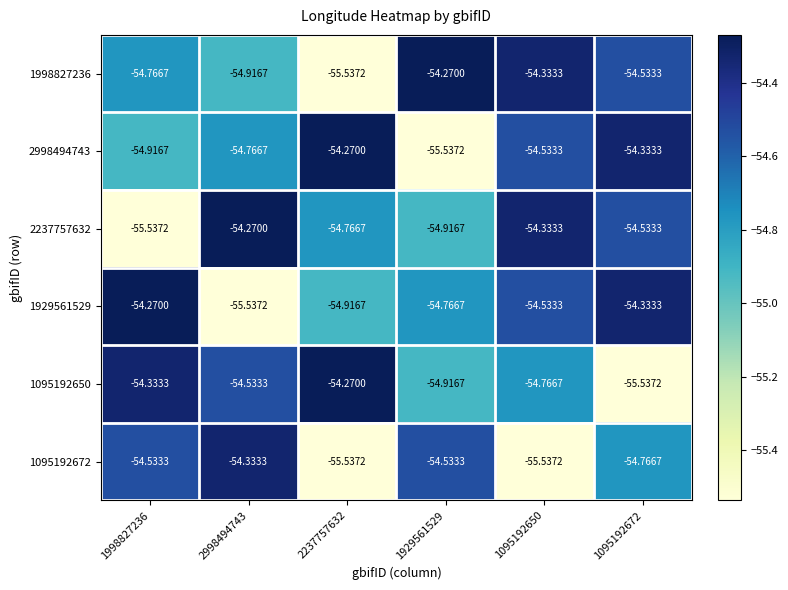

Reading left to right, list all the values displayed in this chart.

1998827236: 1998827236=-54.8	2998494743=-54.9	2237757632=-55.5	1929561529=-54.3	1095192650=-54.3	1095192672=-54.5
2998494743: 1998827236=-54.9	2998494743=-54.8	2237757632=-54.3	1929561529=-55.5	1095192650=-54.5	1095192672=-54.3
2237757632: 1998827236=-55.5	2998494743=-54.3	2237757632=-54.8	1929561529=-54.9	1095192650=-54.3	1095192672=-54.5
1929561529: 1998827236=-54.3	2998494743=-55.5	2237757632=-54.9	1929561529=-54.8	1095192650=-54.5	1095192672=-54.3
1095192650: 1998827236=-54.3	2998494743=-54.5	2237757632=-54.3	1929561529=-54.9	1095192650=-54.8	1095192672=-55.5
1095192672: 1998827236=-54.5	2998494743=-54.3	2237757632=-55.5	1929561529=-54.5	1095192650=-55.5	1095192672=-54.8